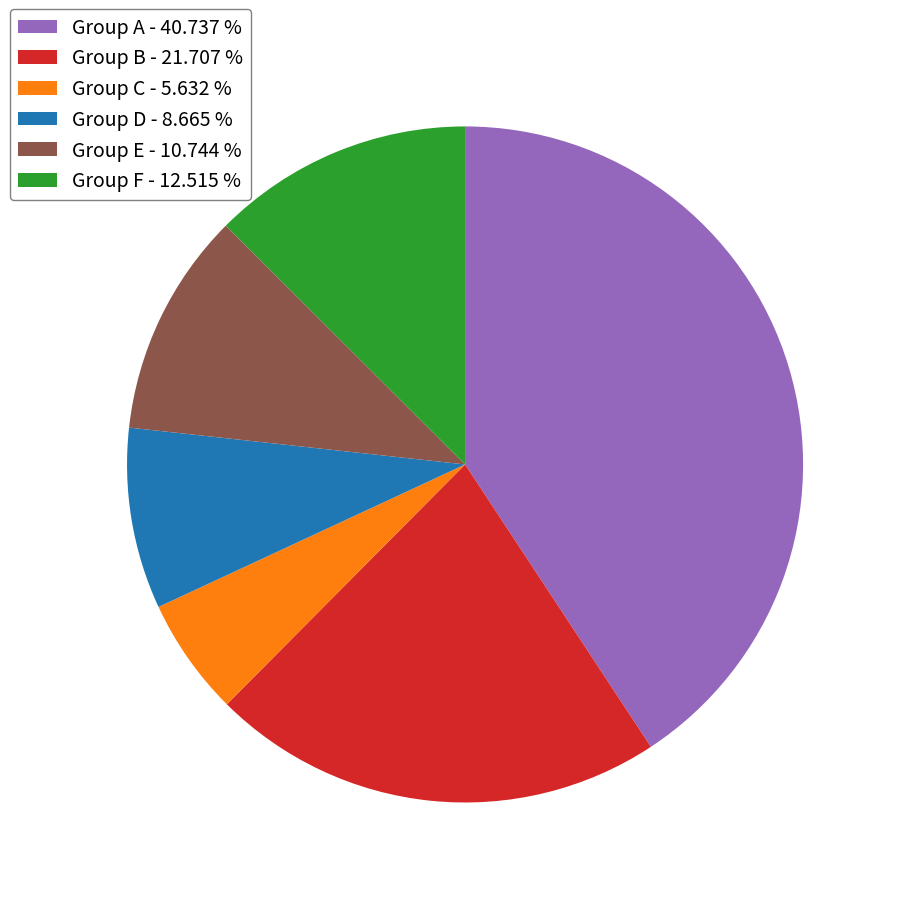

Do Group E - 10.744 % and Group C - 5.632 % together represent more than half of the pie?

No